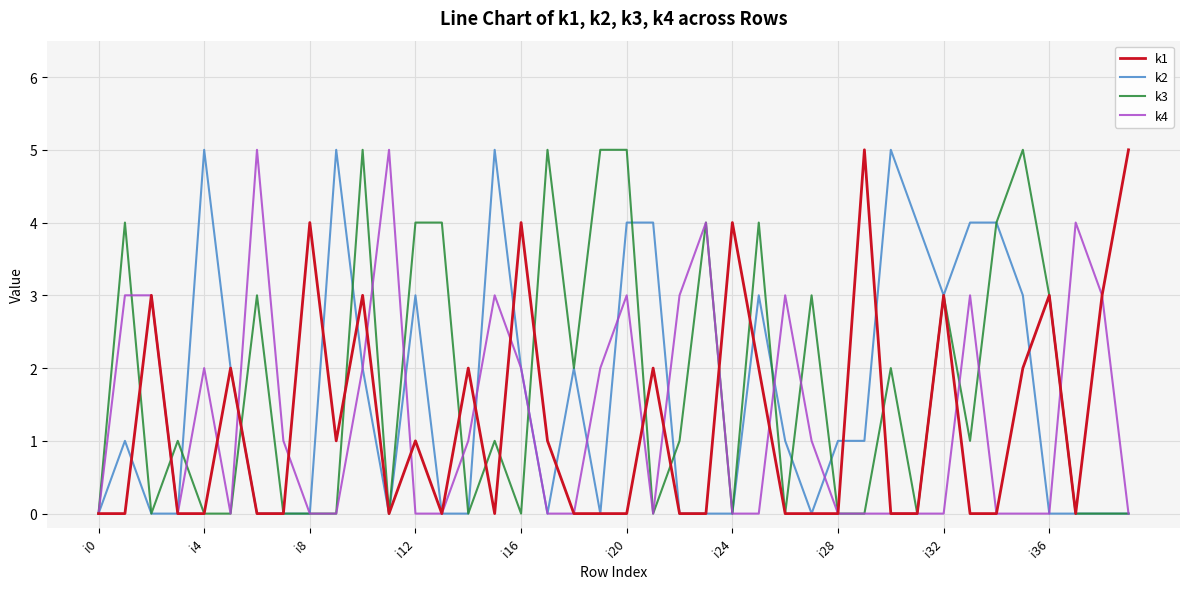

What is the greatest value displayed?

5